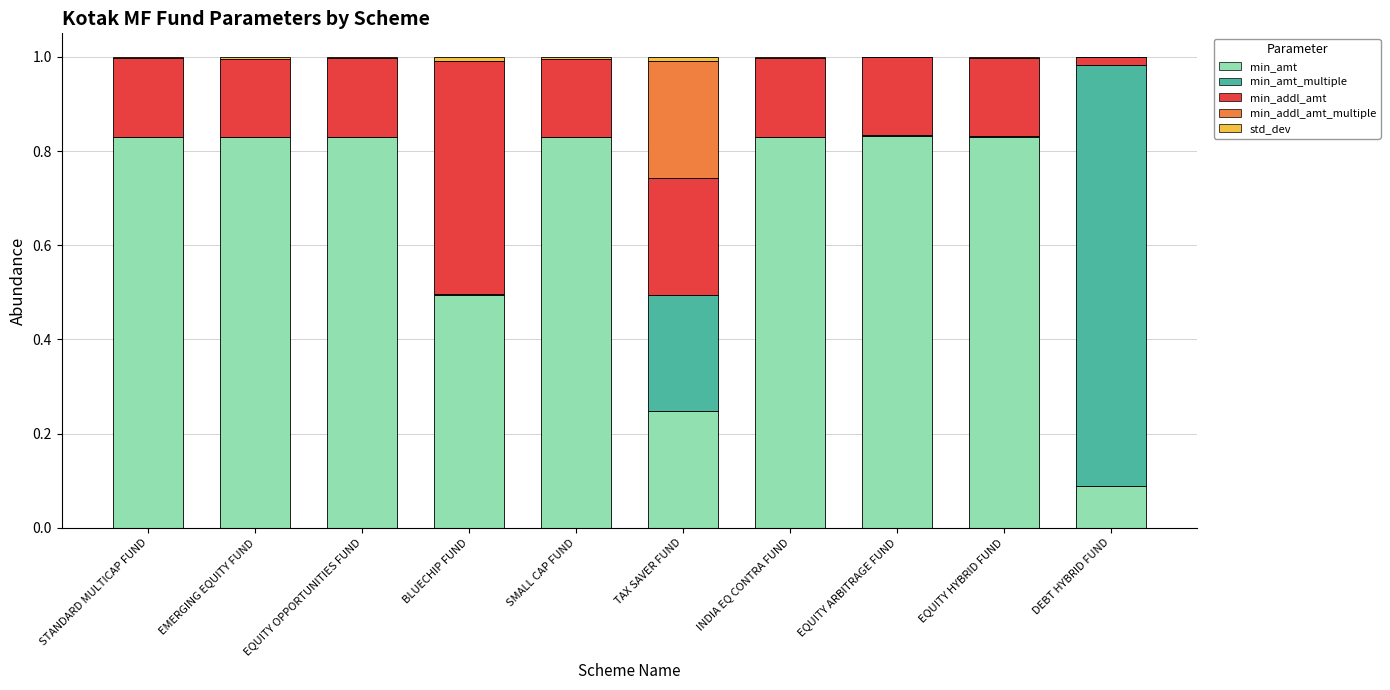

Which has a higher value, STANDARD MULTICAP FUND or INDIA EQ CONTRA FUND?

STANDARD MULTICAP FUND